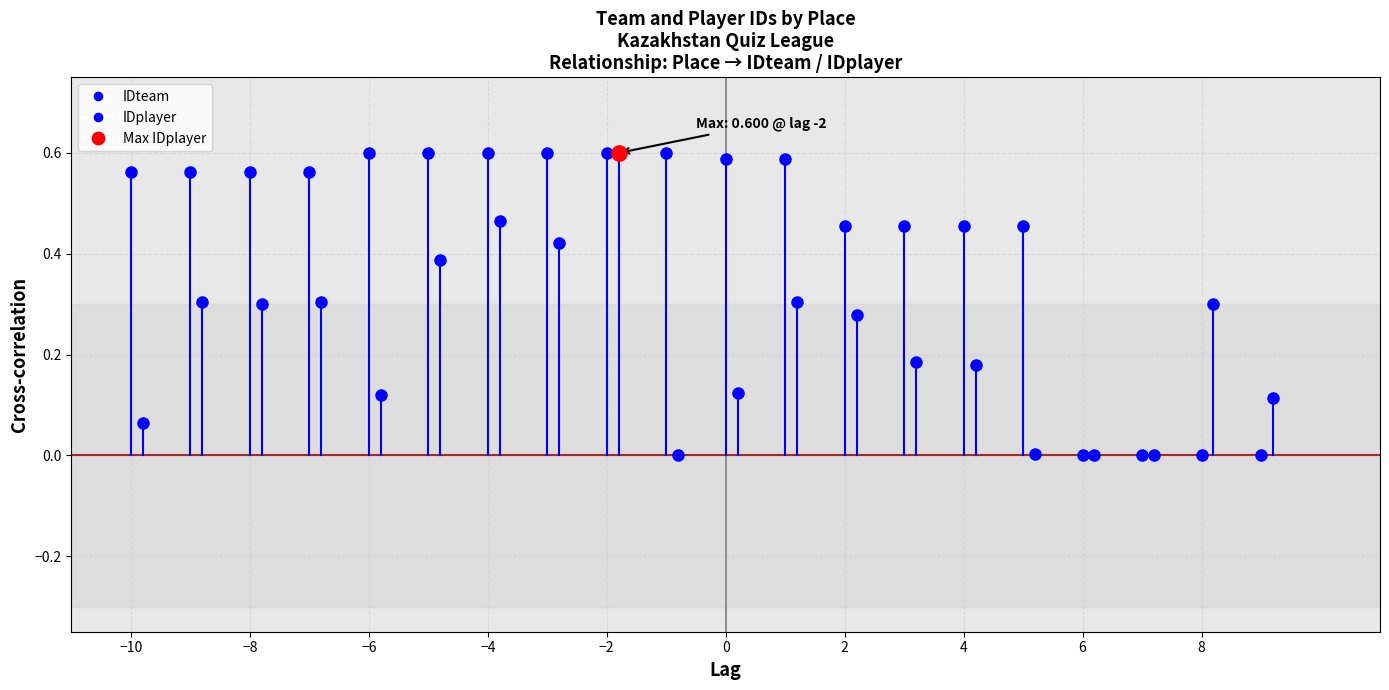

At −10, list the series in order from largest to smallest.

IDteam, IDplayer